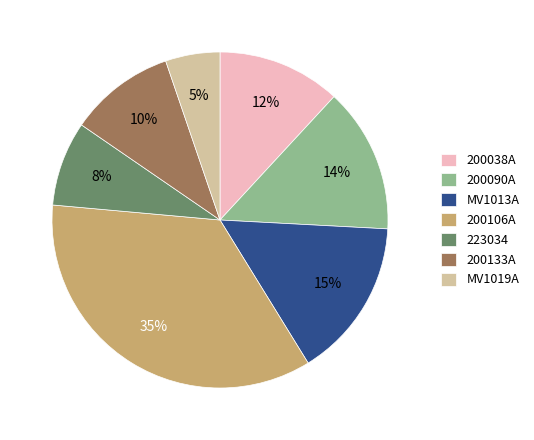

How many slices are in this pie chart?

7